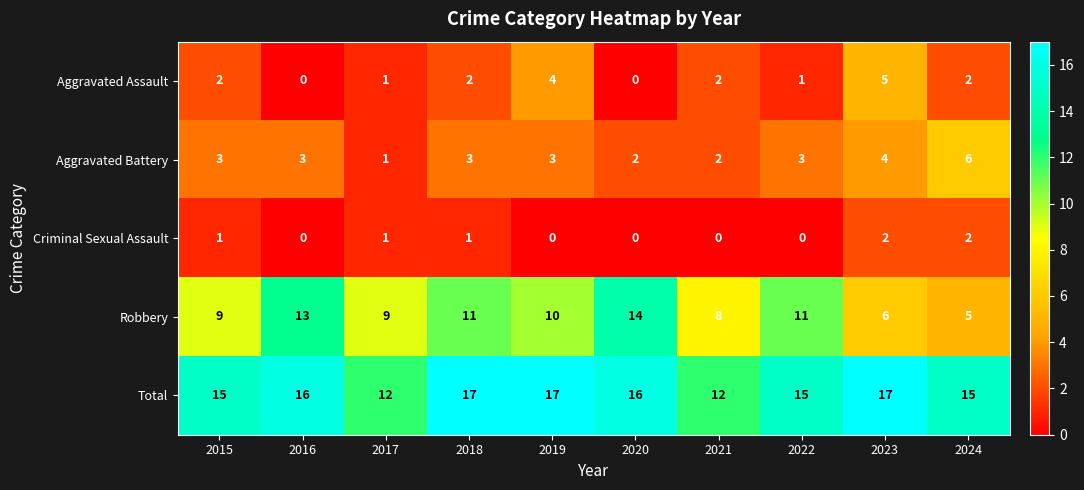

What is the total value across all series at 2016?

32